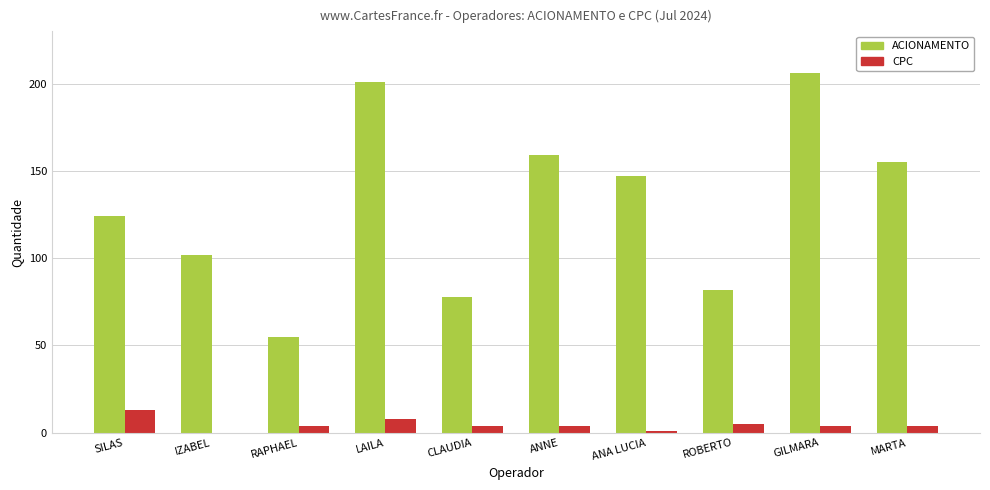

Where is ACIONAMENTO nearest to the value 130?

SILAS